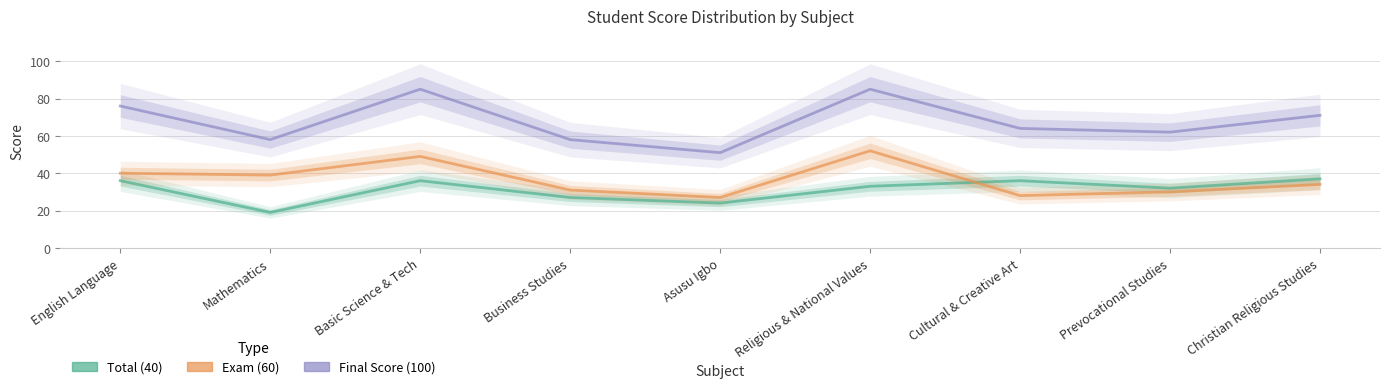

How many interior local valleys does the Total (40) series have?

3